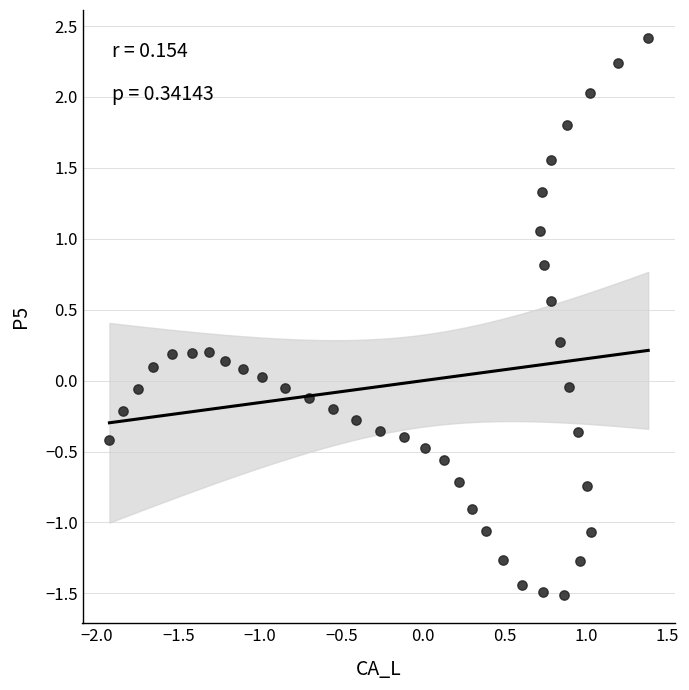

What is the range of Y values (max minus min)?

3.9